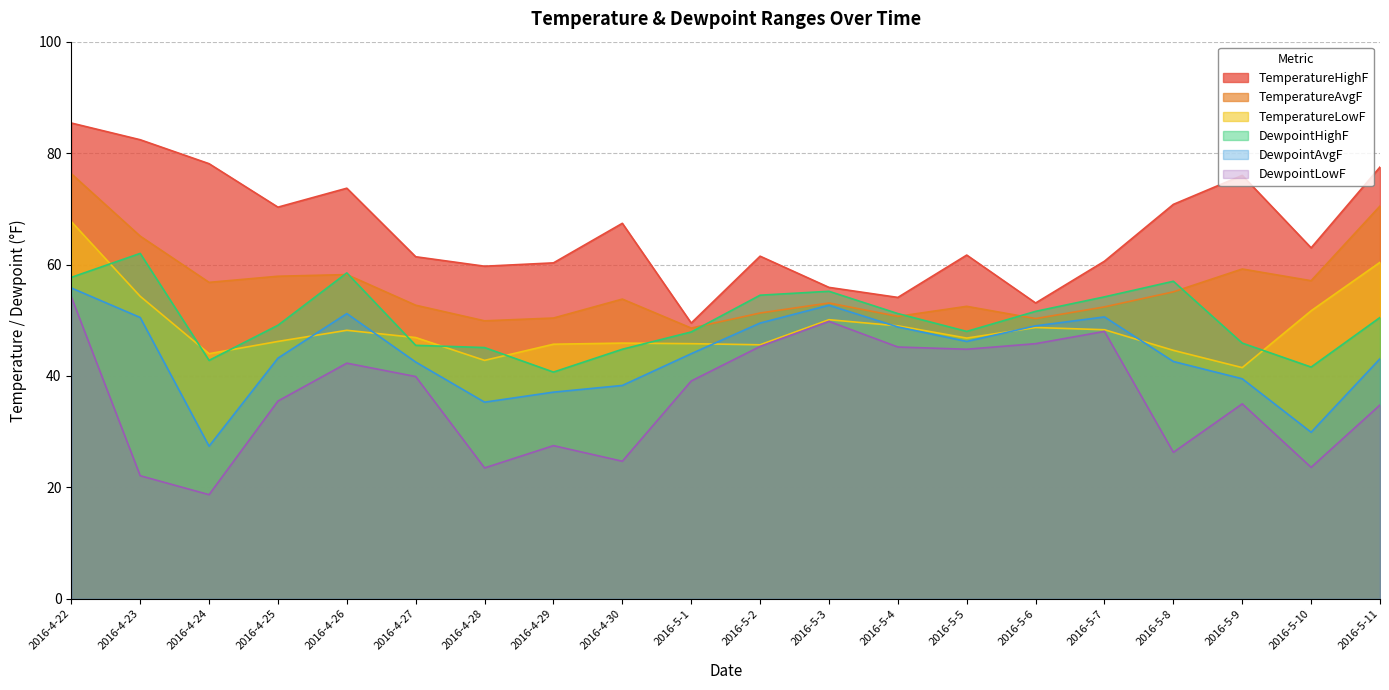

List the labels in order of TemperatureHighF value, smallest first.

2016-5-1, 2016-5-6, 2016-5-4, 2016-5-3, 2016-4-28, 2016-4-29, 2016-5-7, 2016-4-27, 2016-5-2, 2016-5-5, 2016-5-10, 2016-4-30, 2016-4-25, 2016-5-8, 2016-4-26, 2016-5-9, 2016-5-11, 2016-4-24, 2016-4-23, 2016-4-22